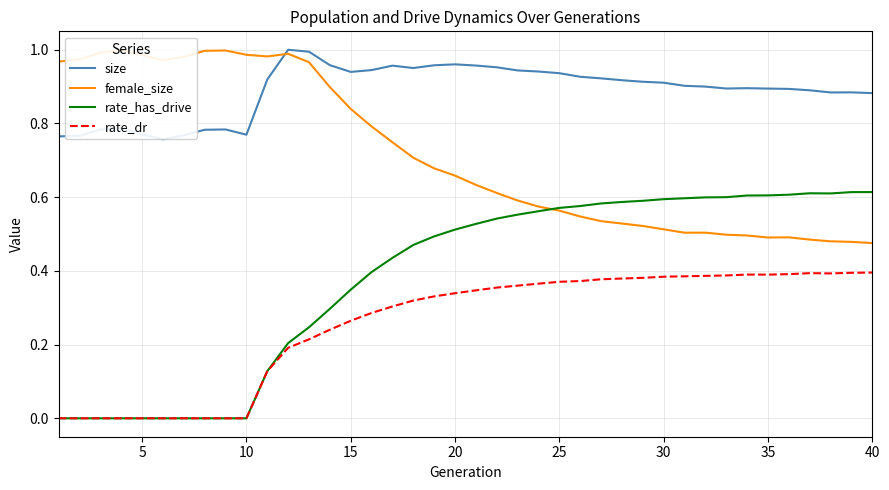

Is this an area chart (filled region under the line)?

No